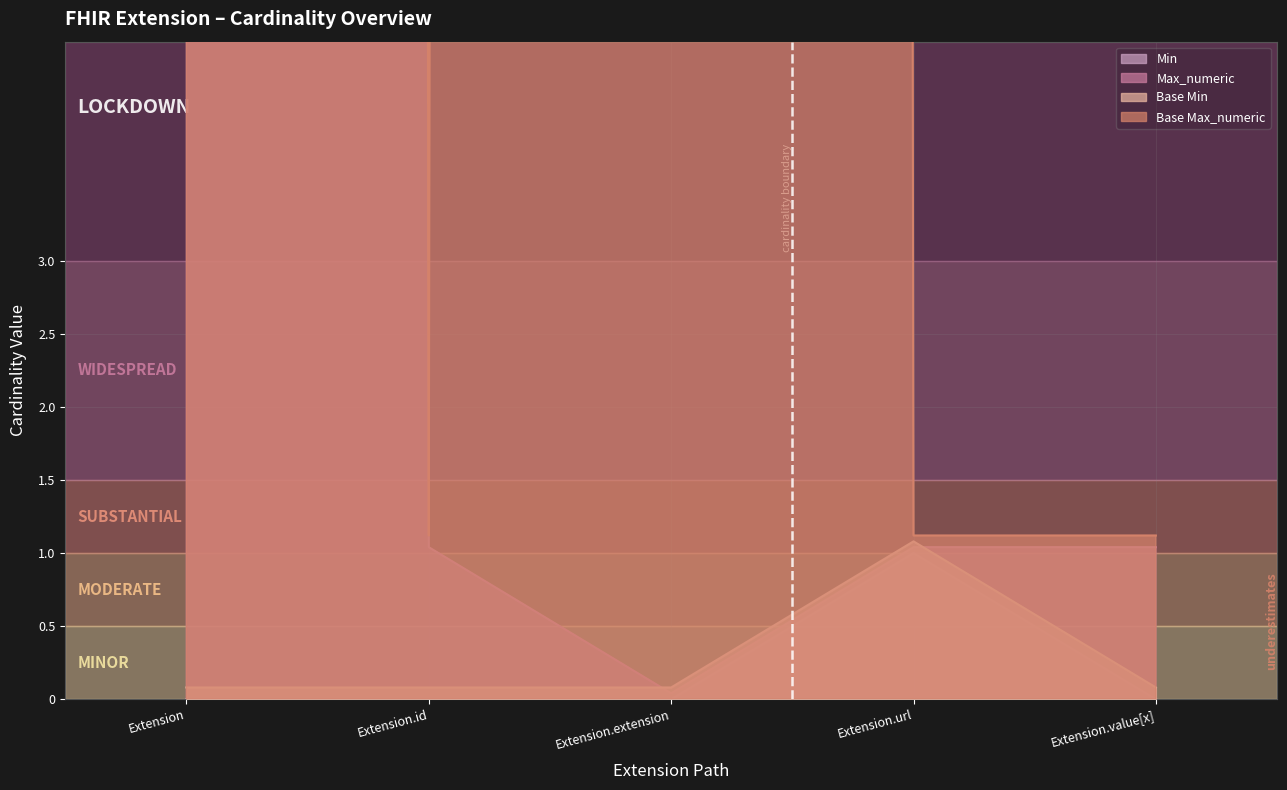

What are all the series names shown in the legend?

Min, Max_numeric, Base Min, Base Max_numeric